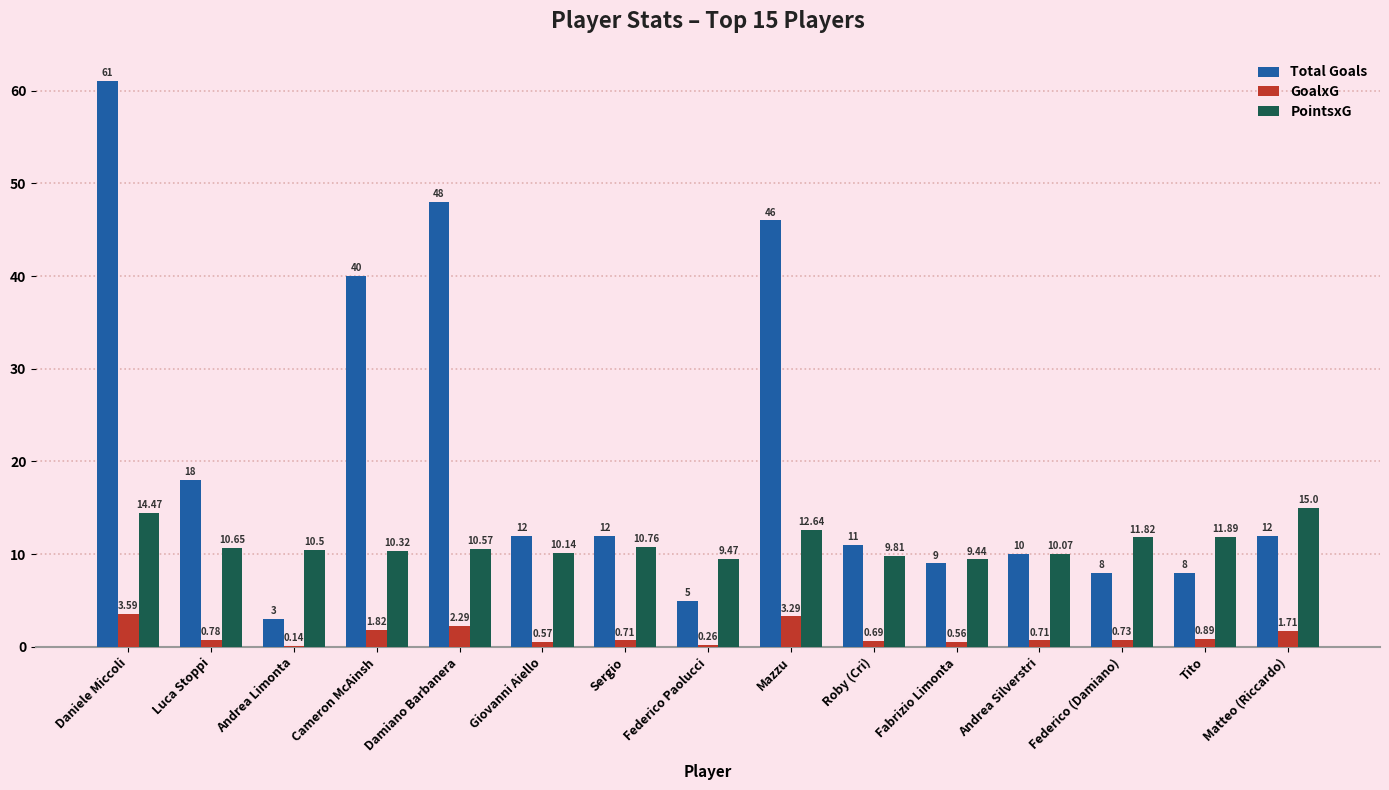

Is it true that Total Goals equals 2.7 at Fabrizio Limonta?

False